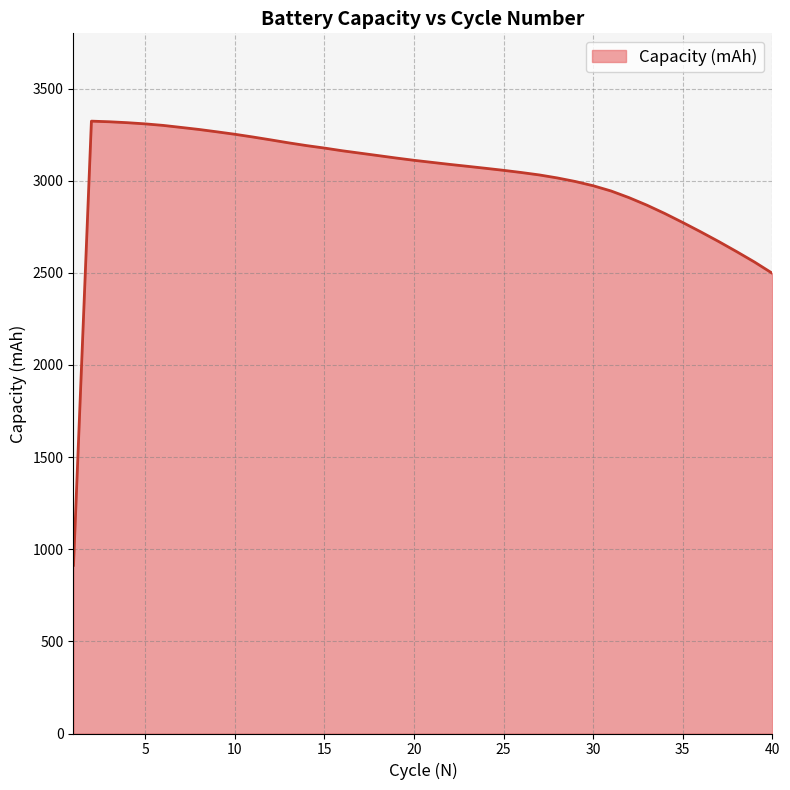

How many values are below 3099?

20